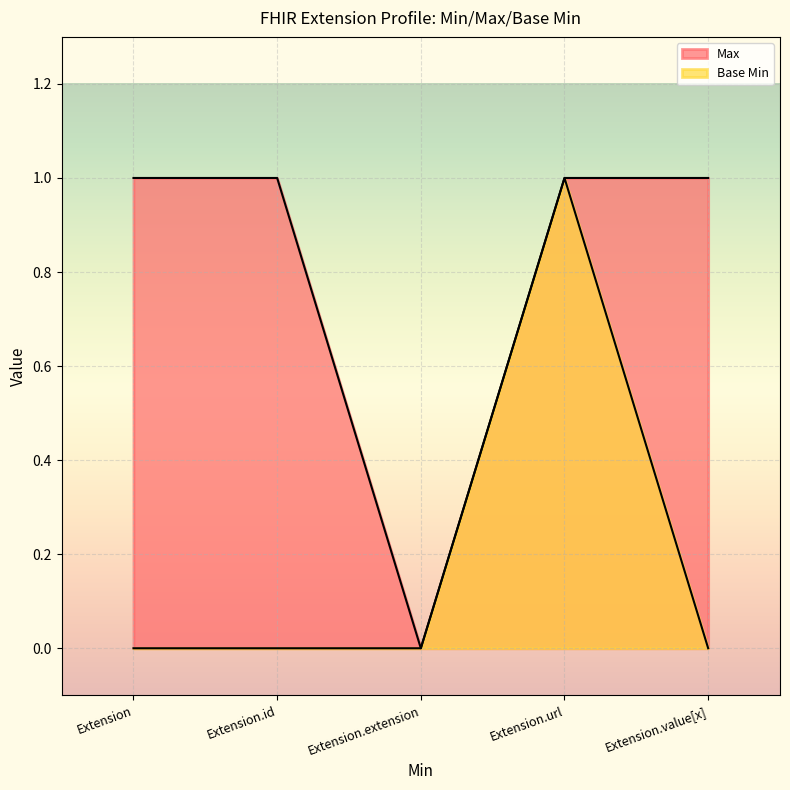

Rank the series at Extension from highest to lowest value.

Max, Base Min